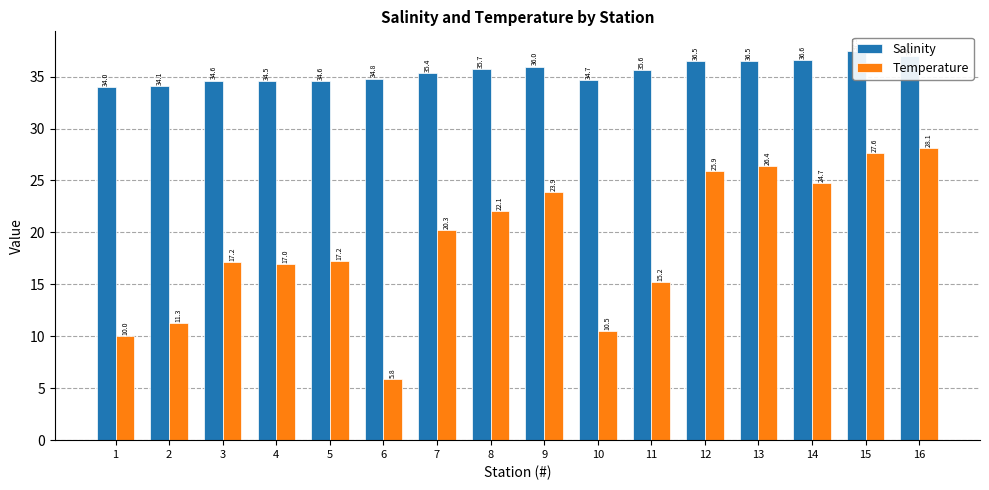

Rank the series at 13 from highest to lowest value.

Salinity, Temperature